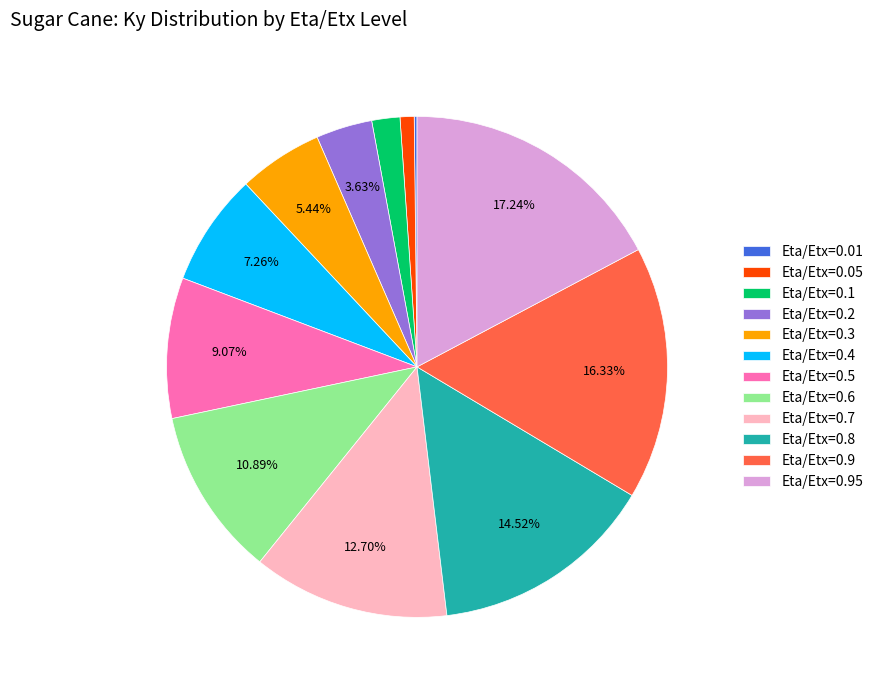

Is there any slice that represents more than half of the pie?

No